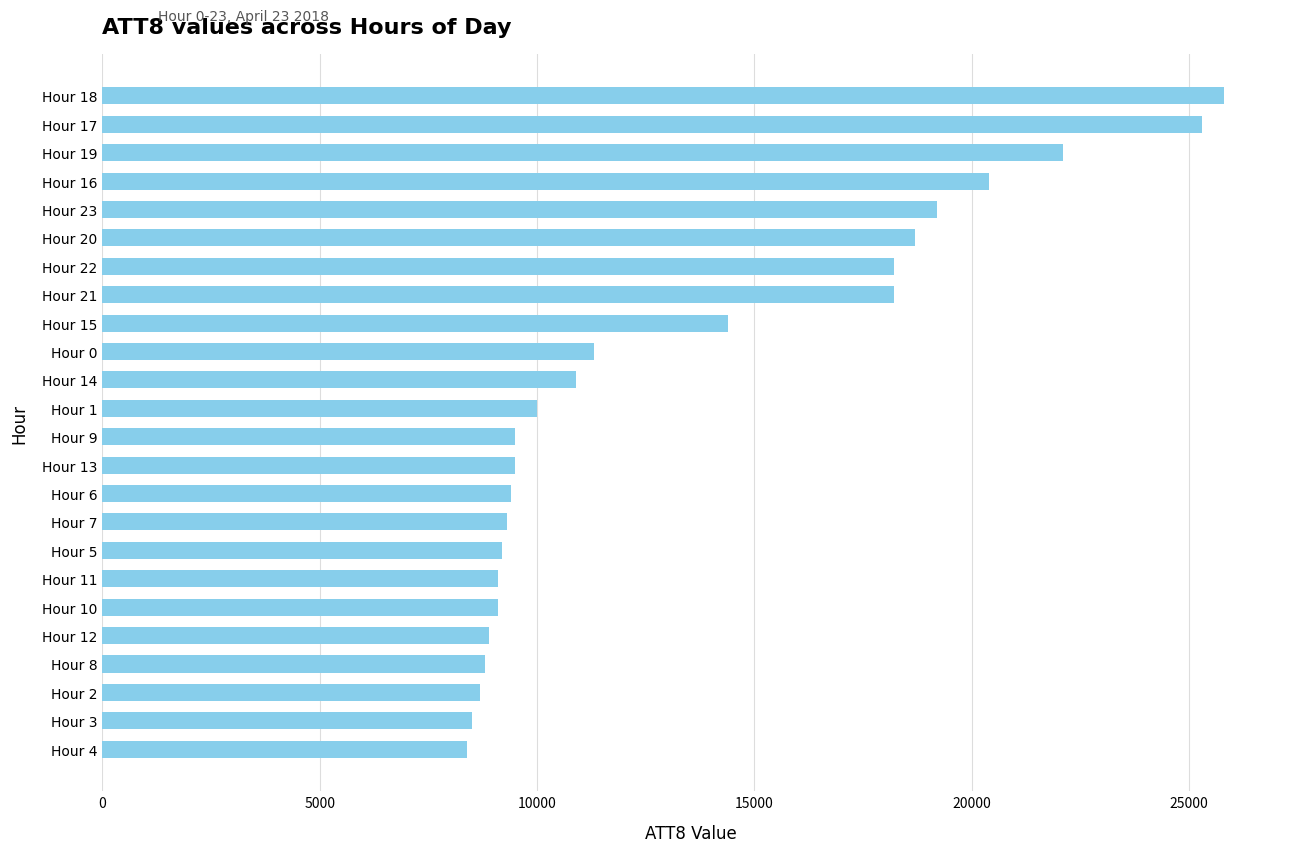

What is the difference between the second highest and second lowest values?

16800